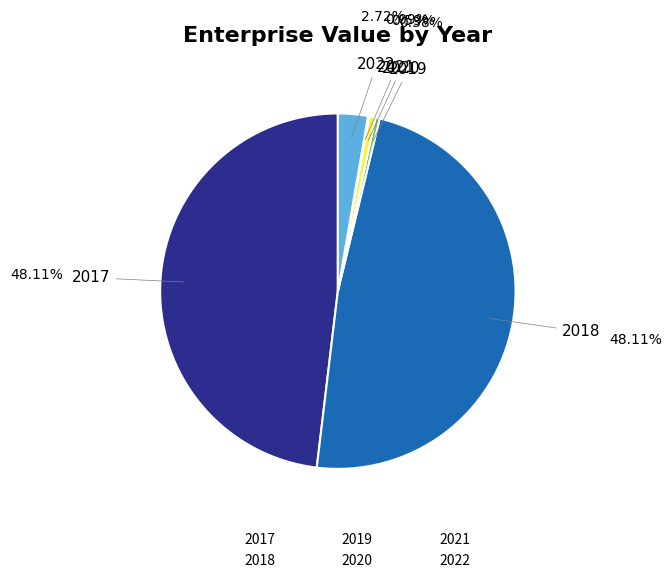

The 2020 slice represents 8% of the pie. True or false?

False